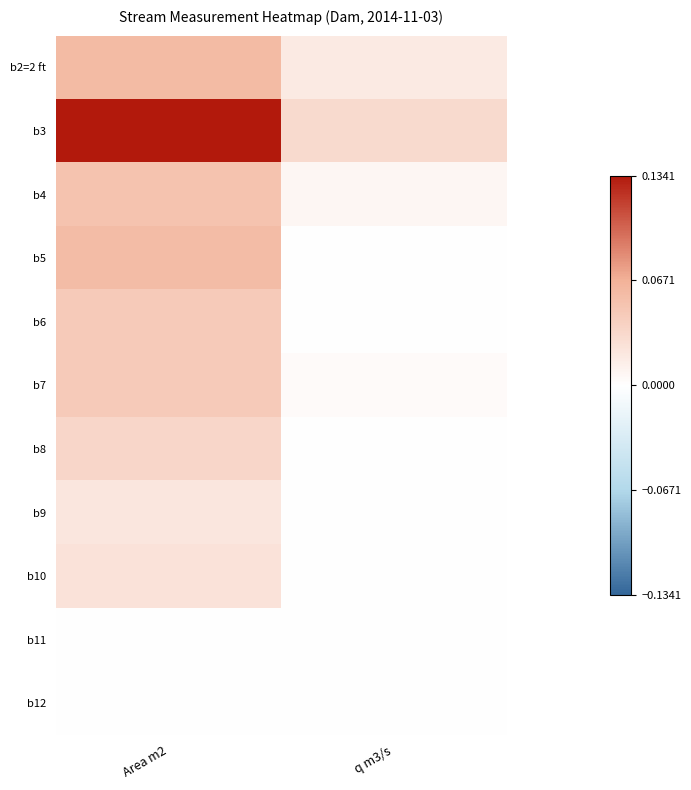

Which series has the largest total across all categories?

b3